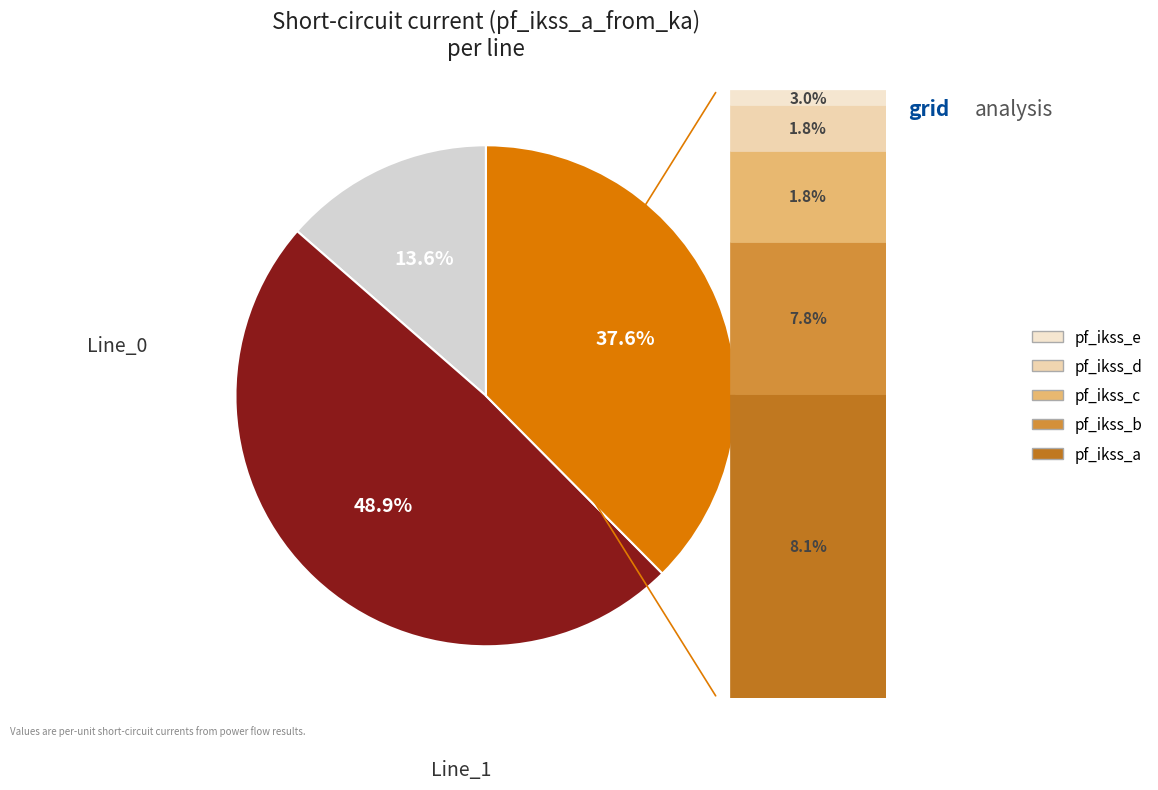

How many segments does this pie chart have?

3